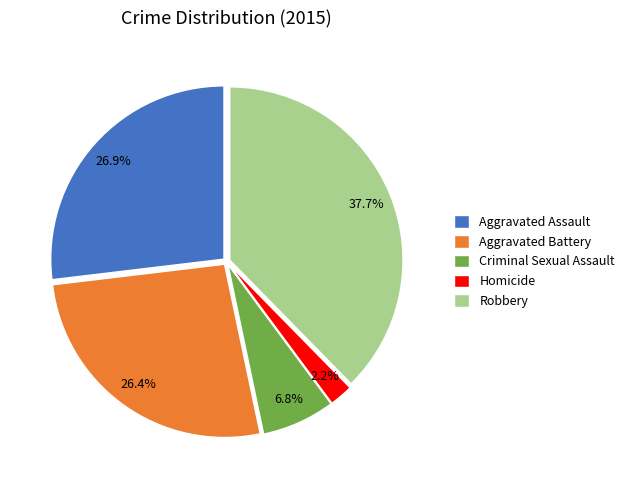

What is the smallest slice in the pie chart?

Homicide